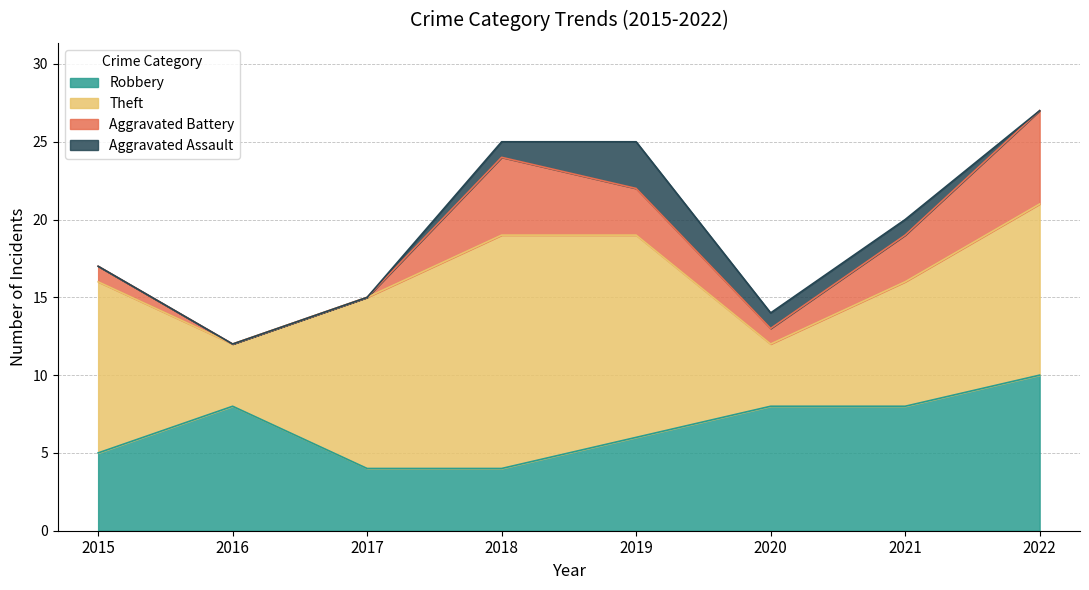

List the labels in order of Robbery value, largest first.

2022, 2016, 2020, 2021, 2019, 2015, 2017, 2018